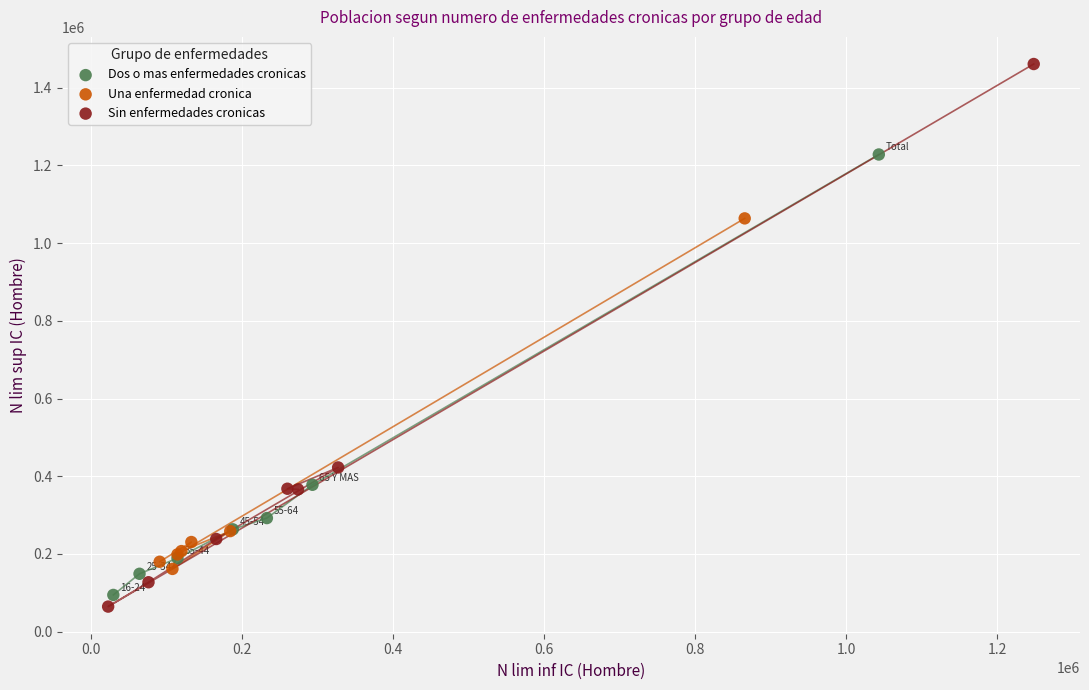

Which series reaches the maximum Y coordinate?

Sin enfermedades cronicas